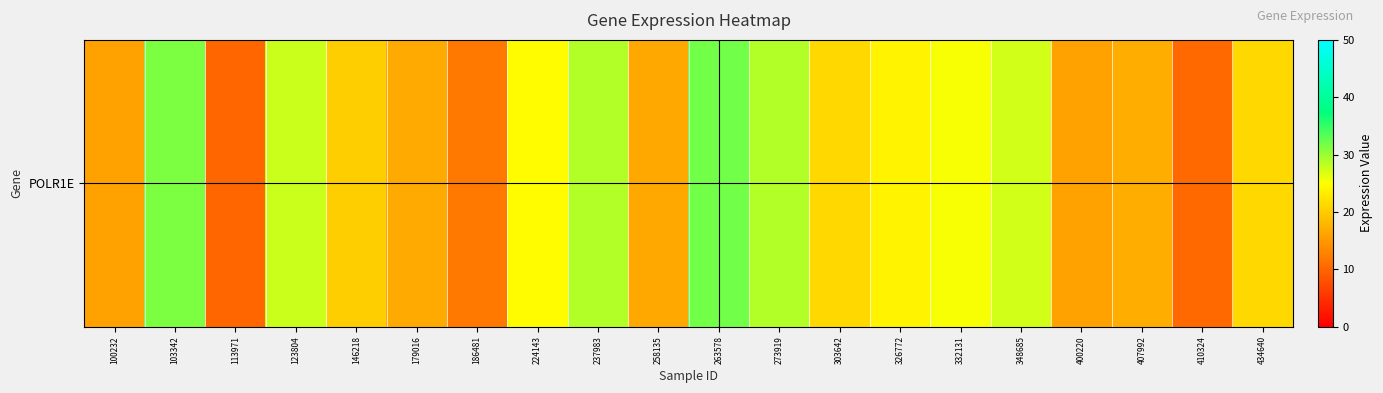

What is the change in value from 326772 to 348685?

+3.4